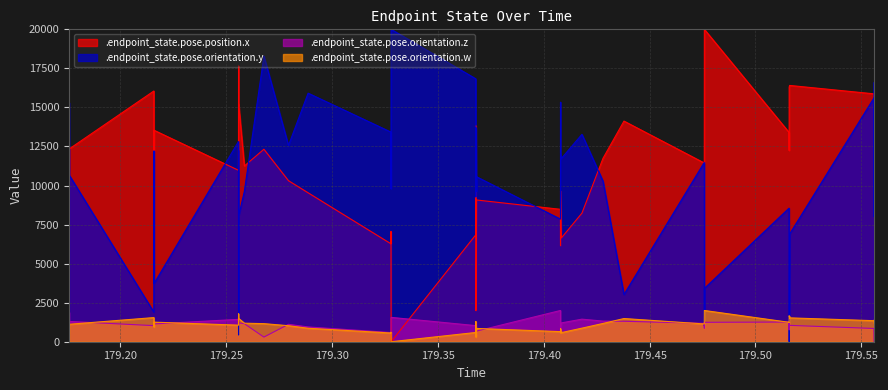

How many lines are shown in the chart?

4